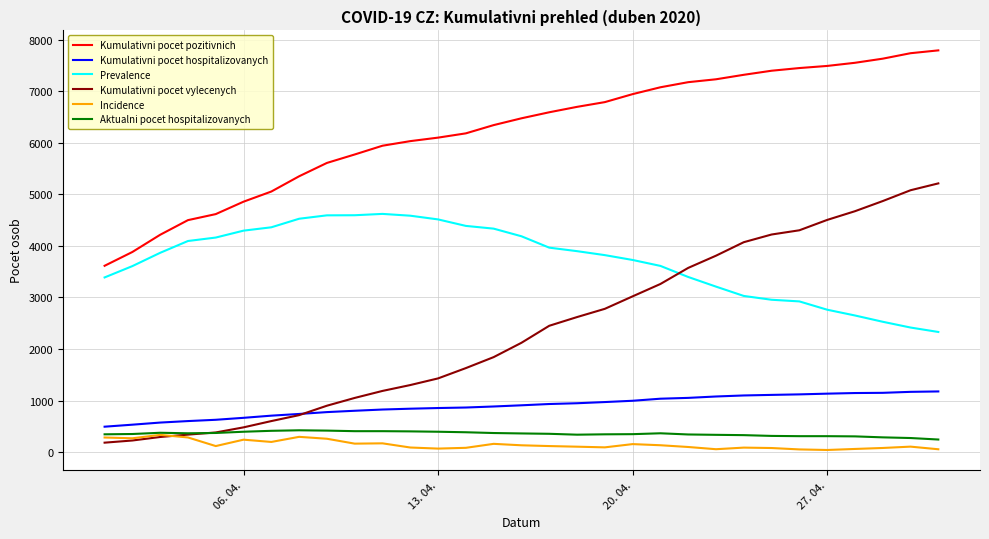

What is the maximum value shown in the chart?

7795